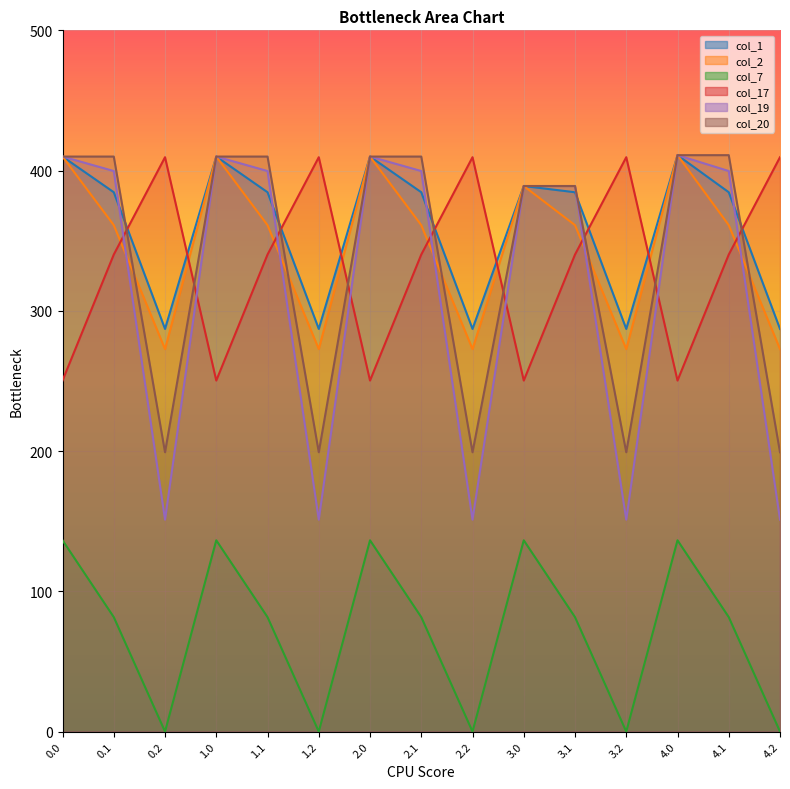

What is the label of the 7th point from the right?

2.2